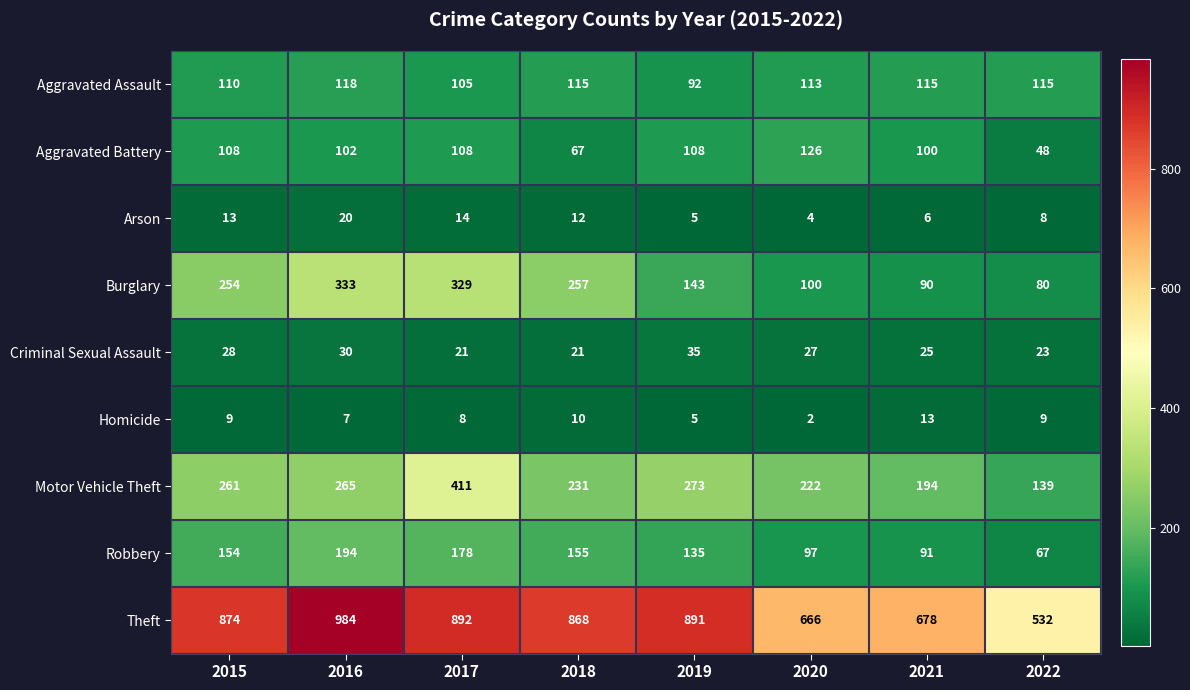

Which series changed the most between 2017 and 2021?

Burglary